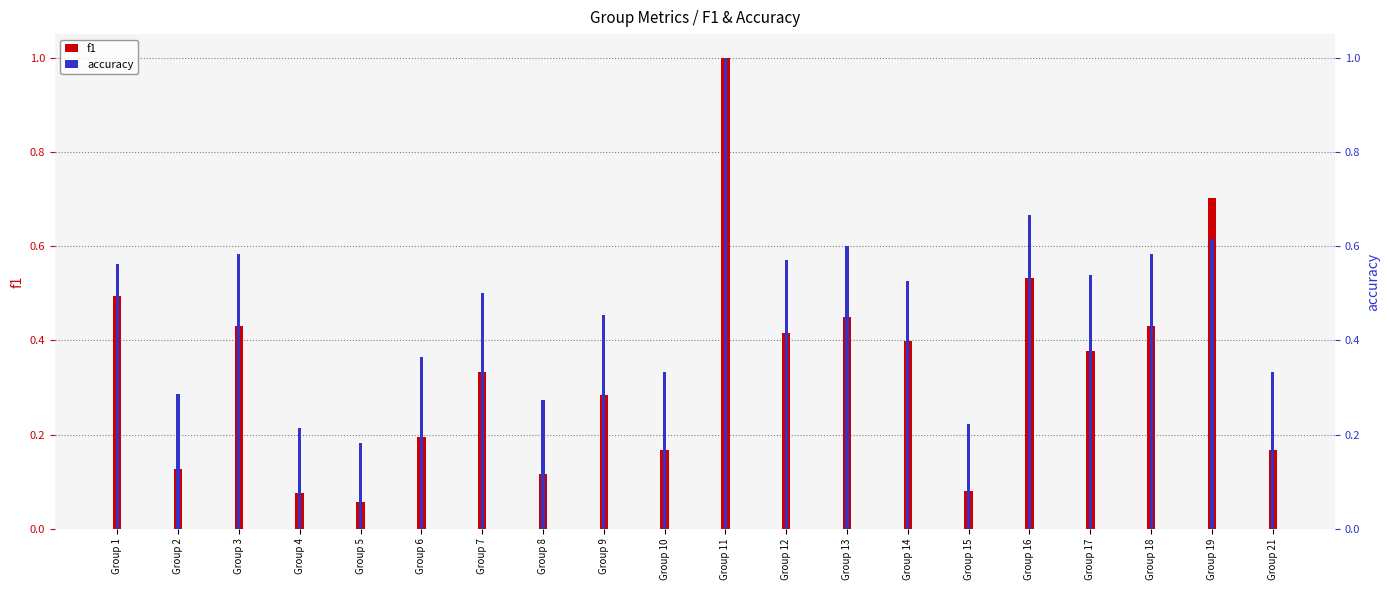

What is the difference between the highest and lowest values at Group 4?

0.1